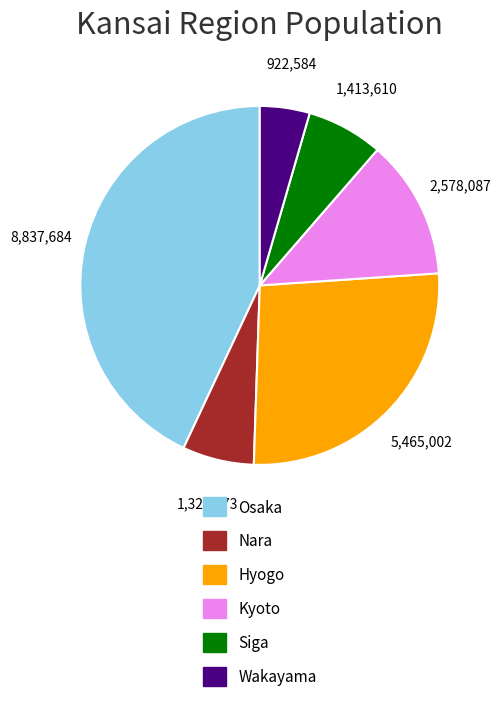

How many segments does this pie chart have?

6